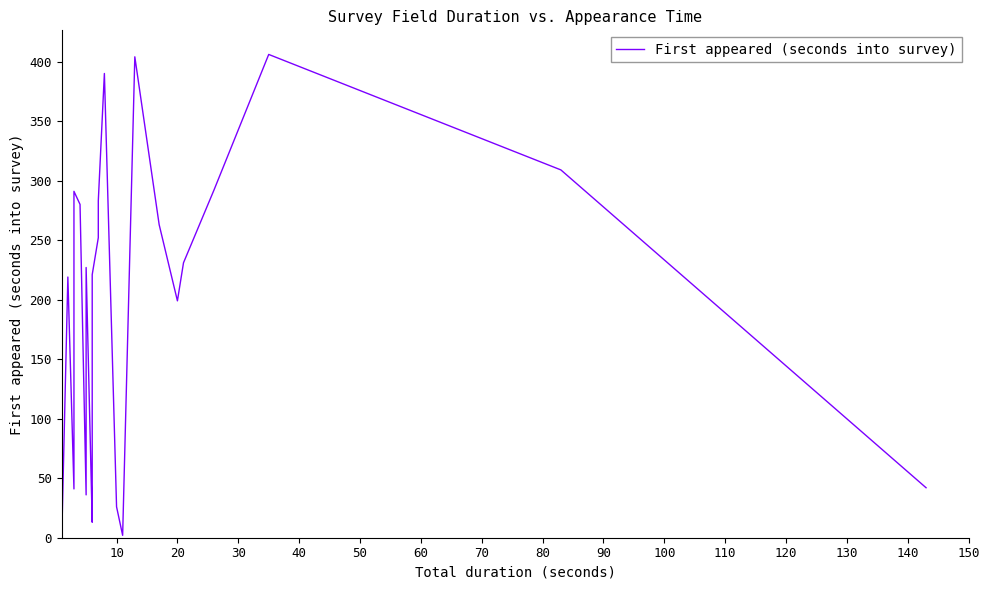

Reading left to right, what are all the values shown in this chart?

1	219	41	41	194	195	197	262	262	291	280	36	36	36	227	13	13	20	221	252	255	283	390	26	26	2	404	404	263	263	263	199	199	199	231	292	406	309	42	42